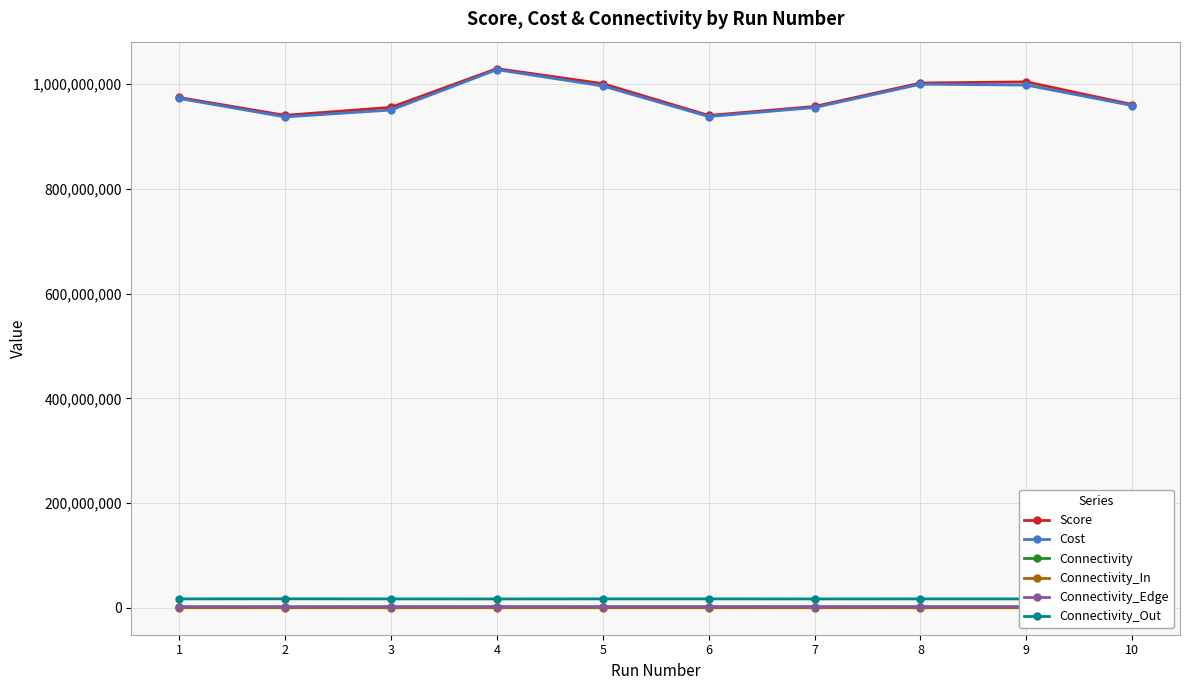

Between 2 and 4, which is larger?

4